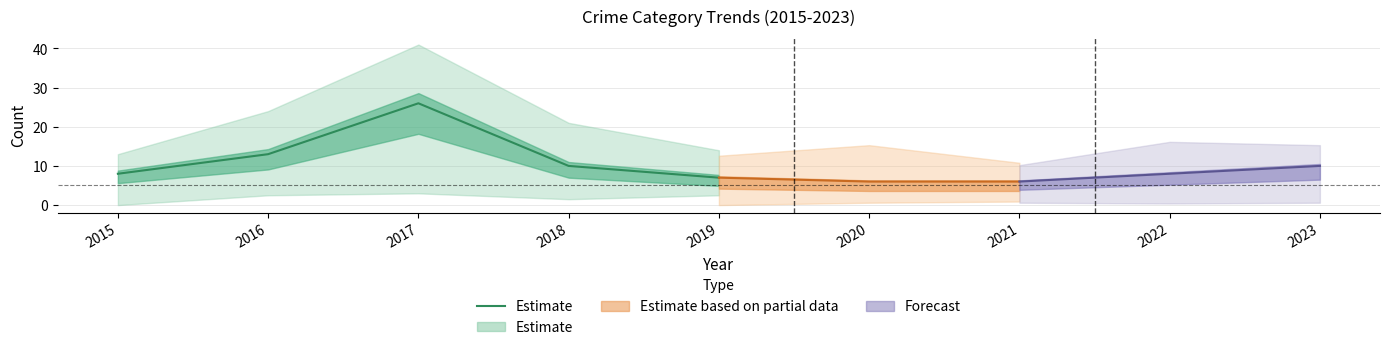

What is the difference between the maximum and second lowest values?

18